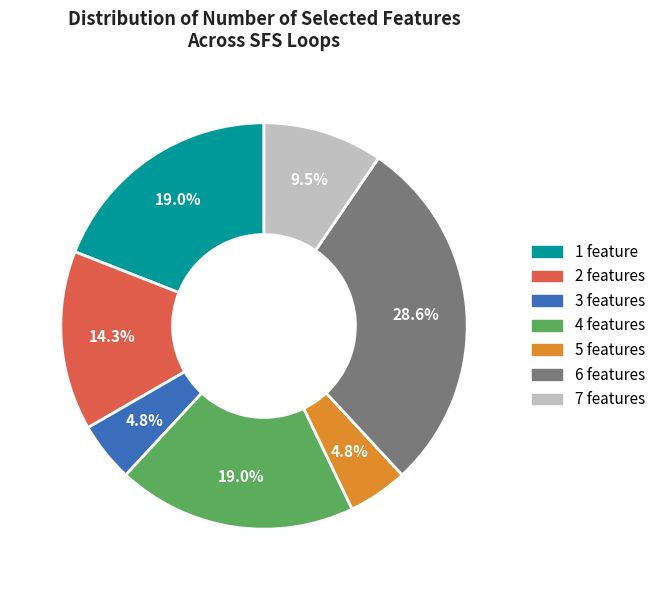

Which slice is the largest?

6 features